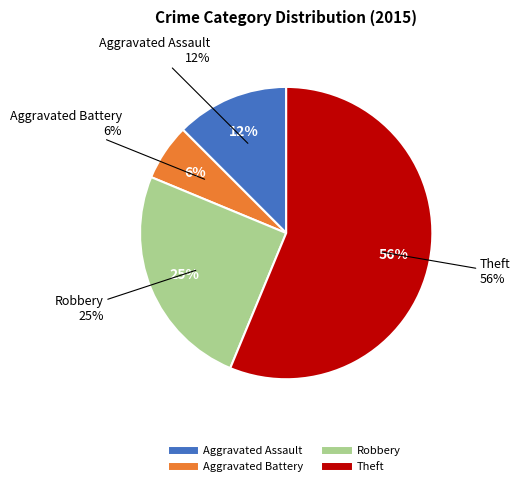

Which slice is the largest?

Theft